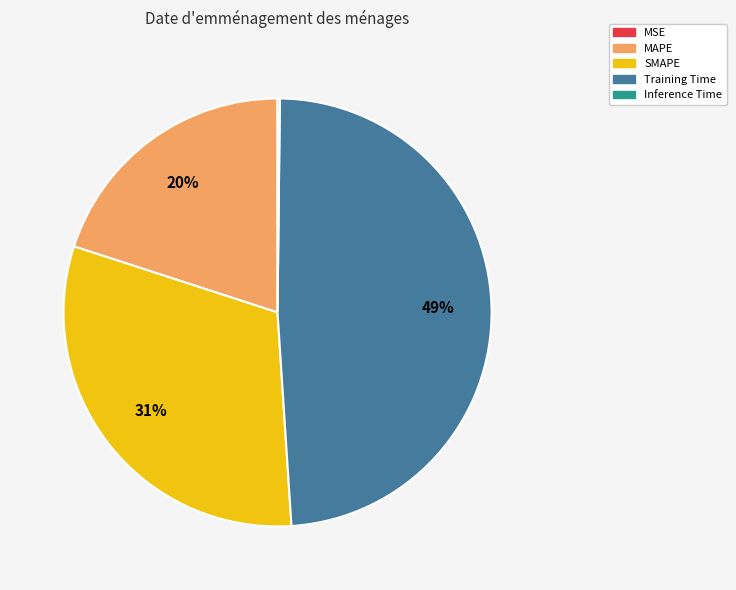

Which slice is the largest?

Training Time